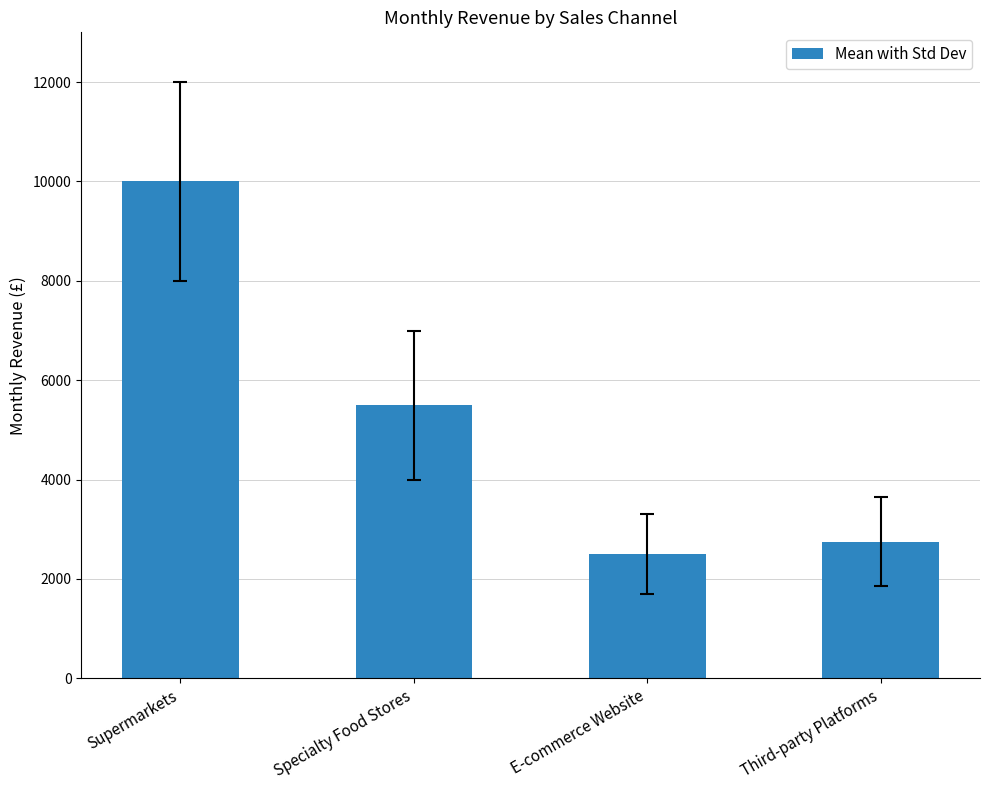

Which label corresponds to the smallest value in the chart?

E-commerce Website